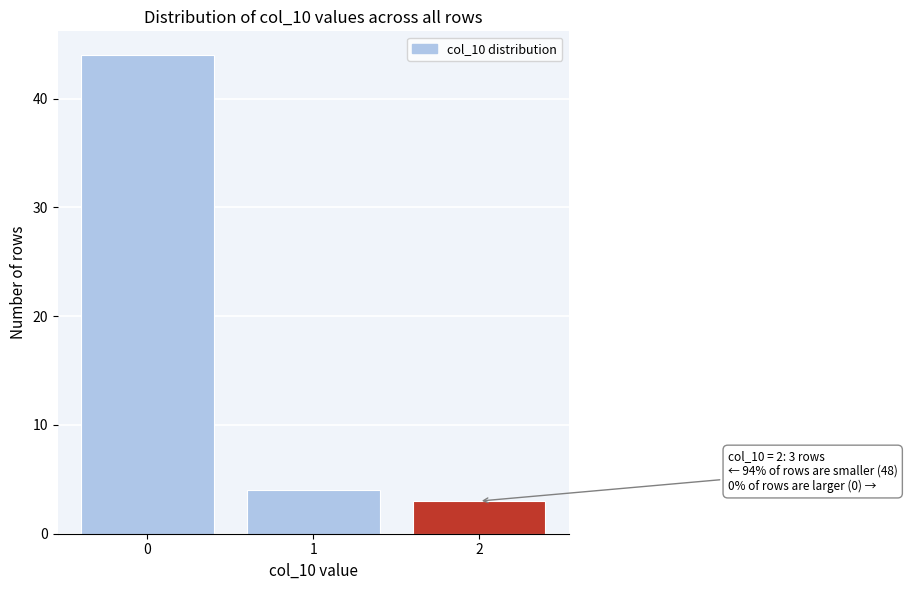

Reading right to left, what are all the values shown in this chart?

3	4	44